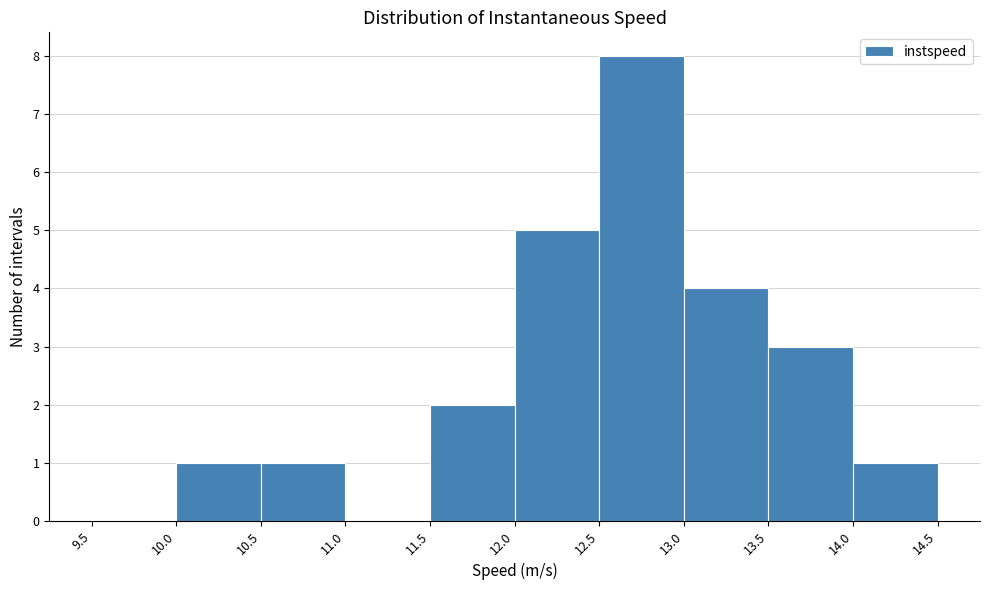

Reading left to right, transcribe this chart: for each bar, give the range it covers on the x-axis and its height. The values are not printed on the chart, so give them approximately, as read against the axis.

9.5 to 10.0: 0
10.0 to 10.5: 1
10.5 to 11.0: 1
11.0 to 11.5: 0
11.5 to 12.0: 2
12.0 to 12.5: 5
12.5 to 13.0: 8
13.0 to 13.5: 4
13.5 to 14.0: 3
14.0 to 14.5: 1